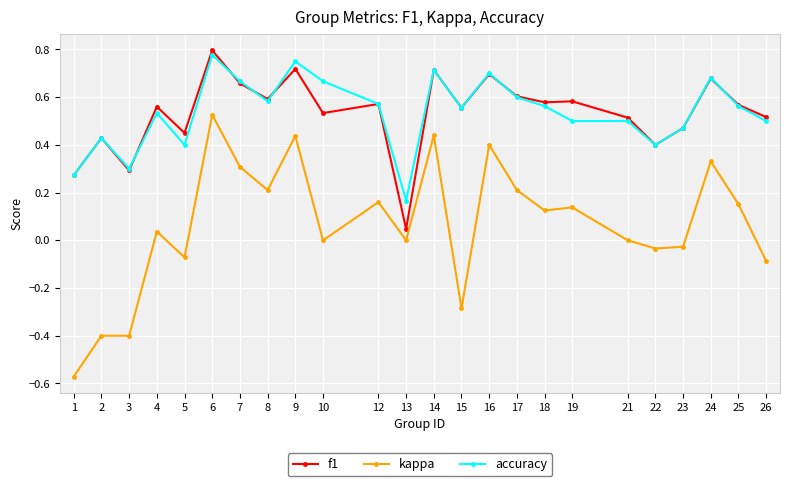

What is the value of the kappa point at the 14th from the left?

-0.3